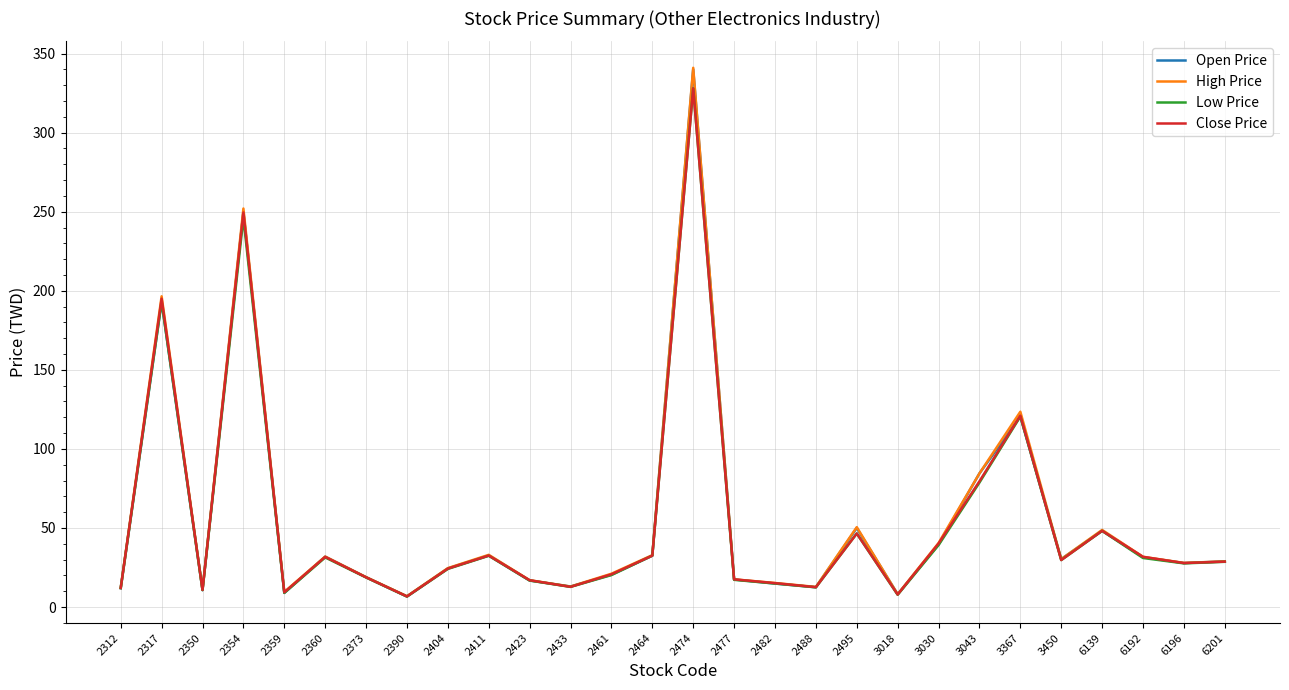

How many values in the Open Price series are below 28?

14